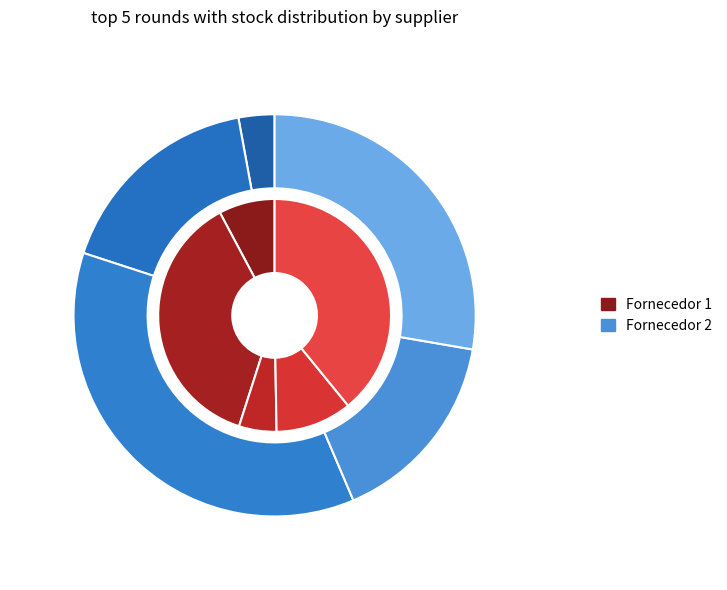

What percentage is the 3 slice, to the nearest percent?

5%